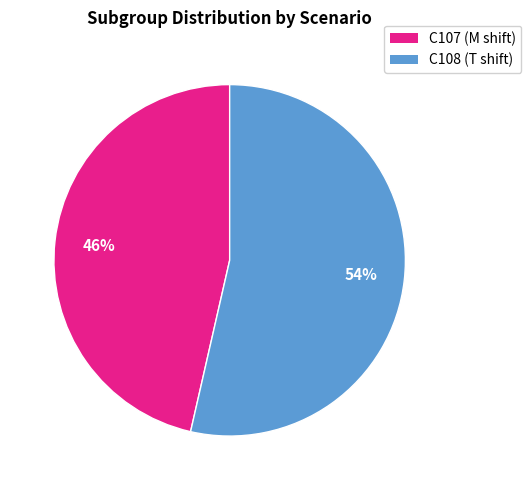

To the nearest percent, what is the average slice percentage?

50%